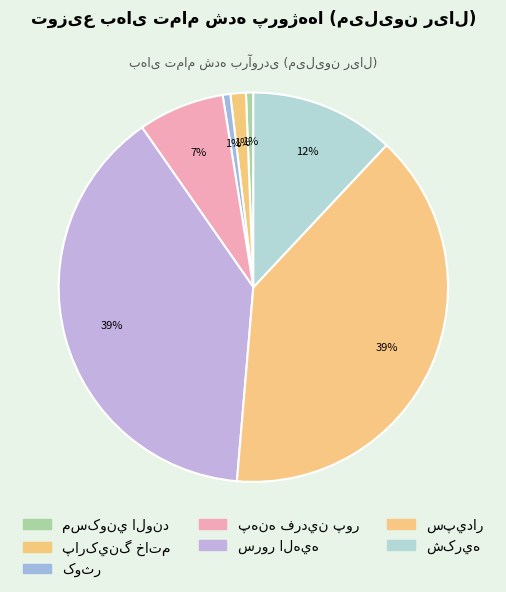

How many slices are in this pie chart?

7